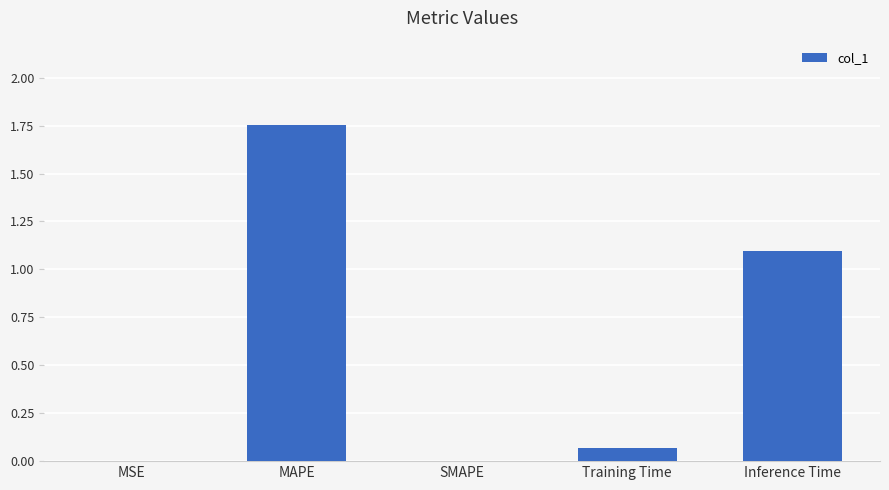

Which category has the highest value across all series?

MAPE